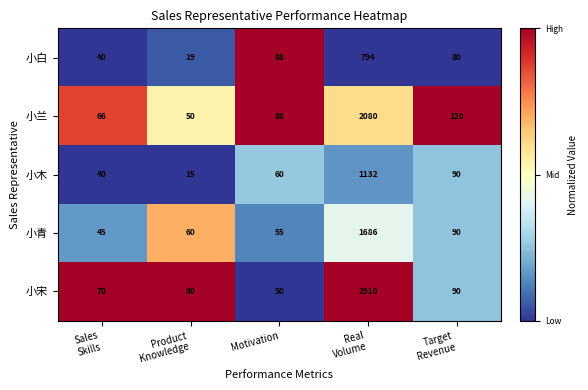

At which label is 小白 closest to 406?

Motivation